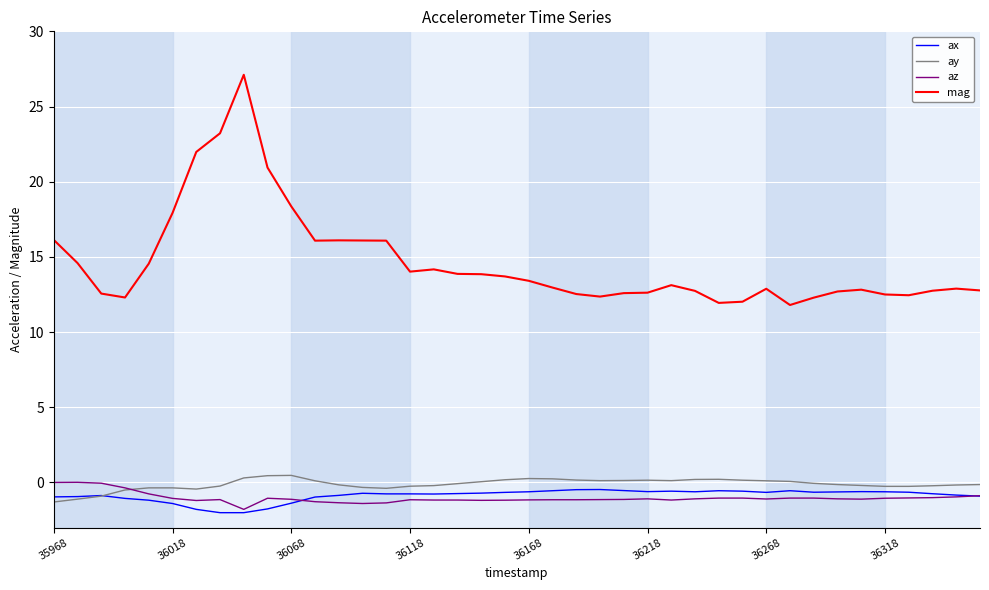

True or false: ax and mag cross at least once.

False